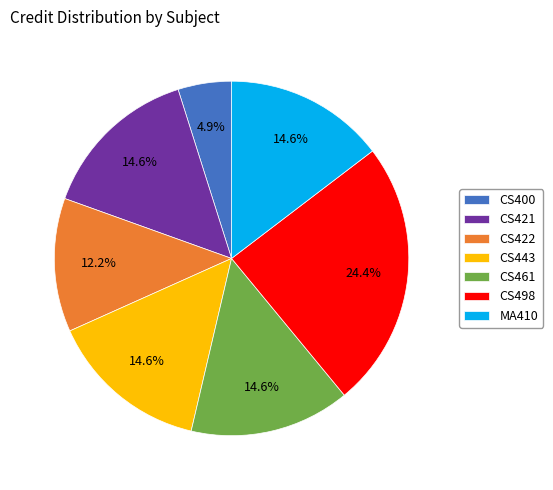

True or false: CS400 accounts for 5% of the total.

True